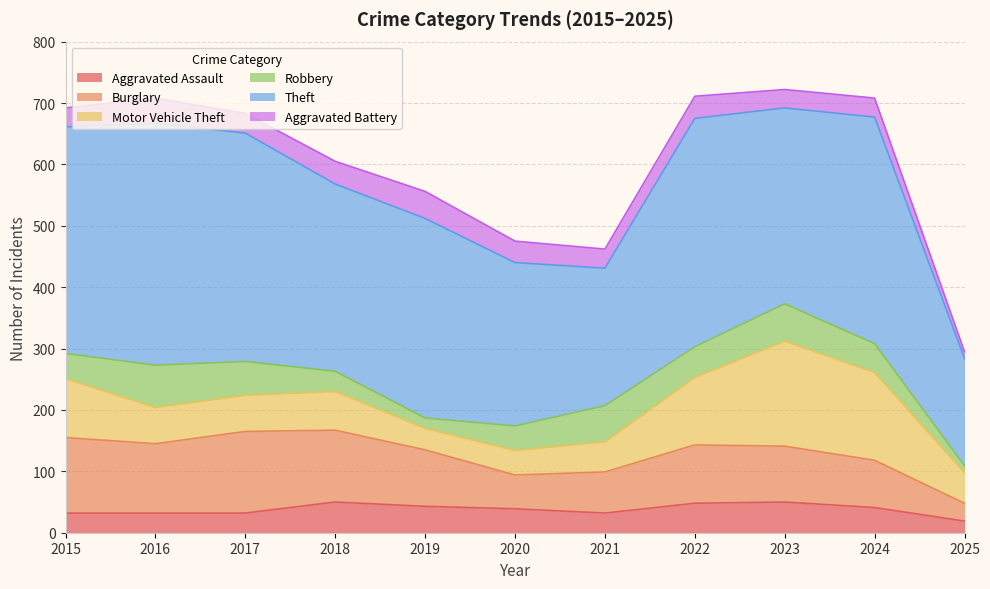

Rank the series at 2016 from highest to lowest value.

Theft, Burglary, Robbery, Motor Vehicle Theft, Aggravated Battery, Aggravated Assault